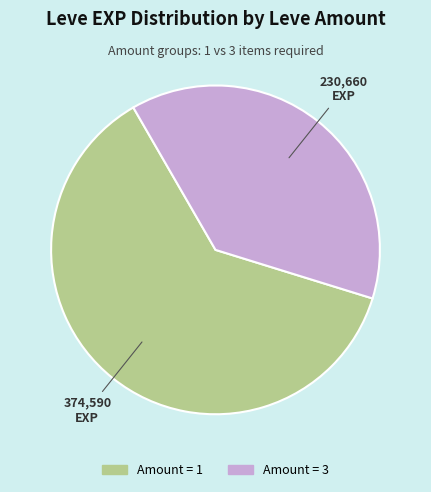

Does any single category account for the majority?

Yes